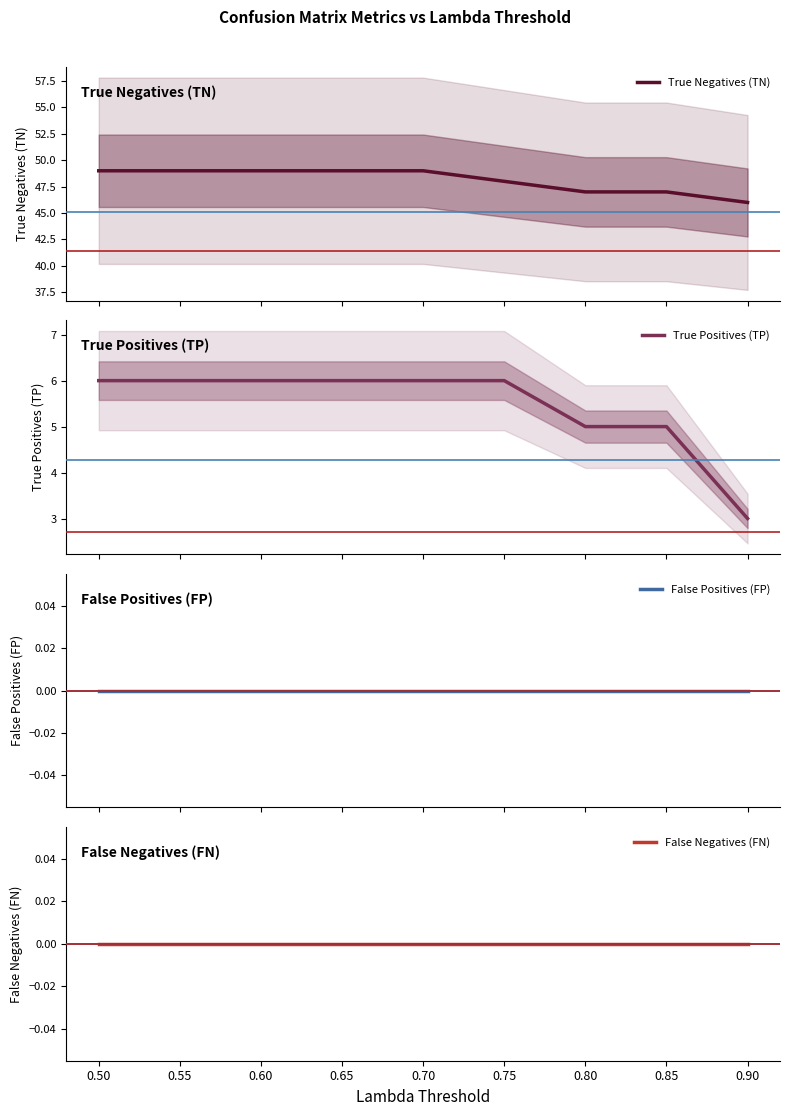

True or false: False Negatives (FN) and True Positives (TP) cross at least once.

False